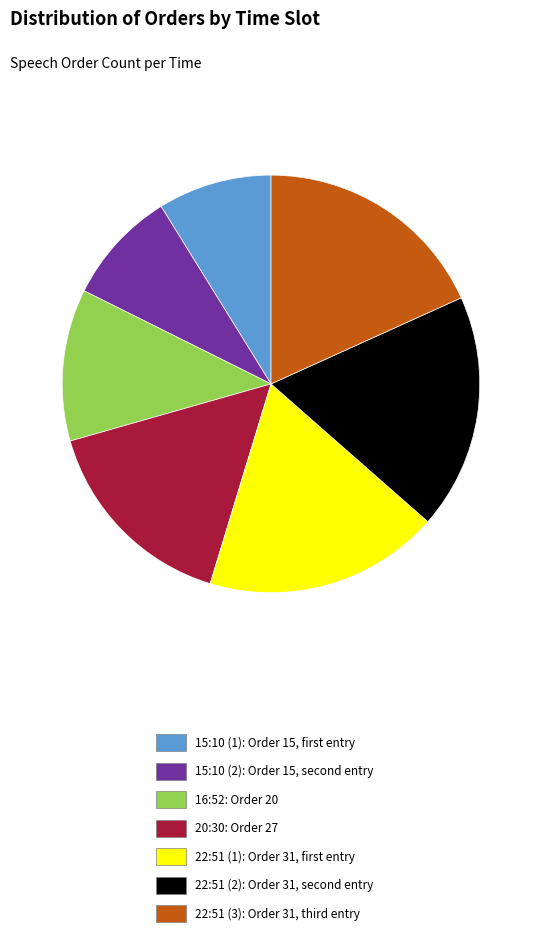

Does any single category account for the majority?

No